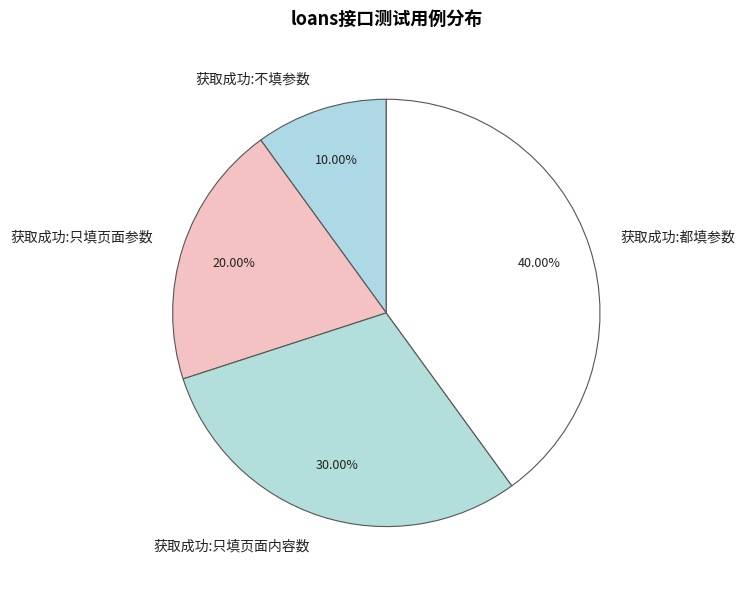

Which has a higher value, 获取成功:只填页面参数 or 获取成功:都填参数?

获取成功:都填参数